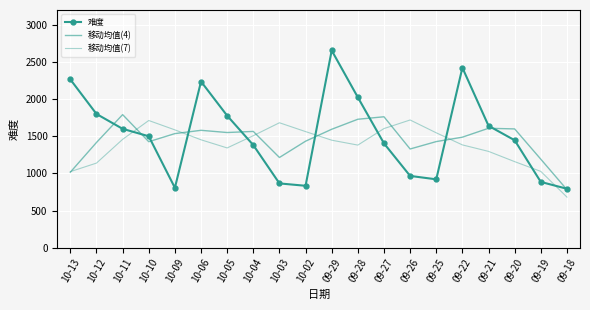

How many lines are shown in the chart?

3